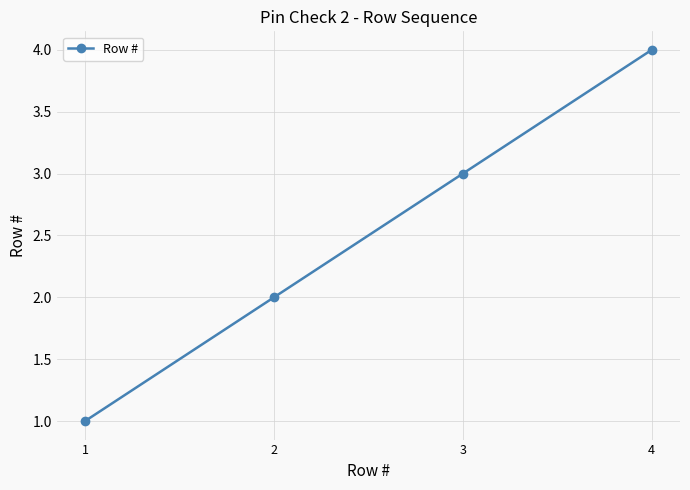

What is the sum of all values?

10